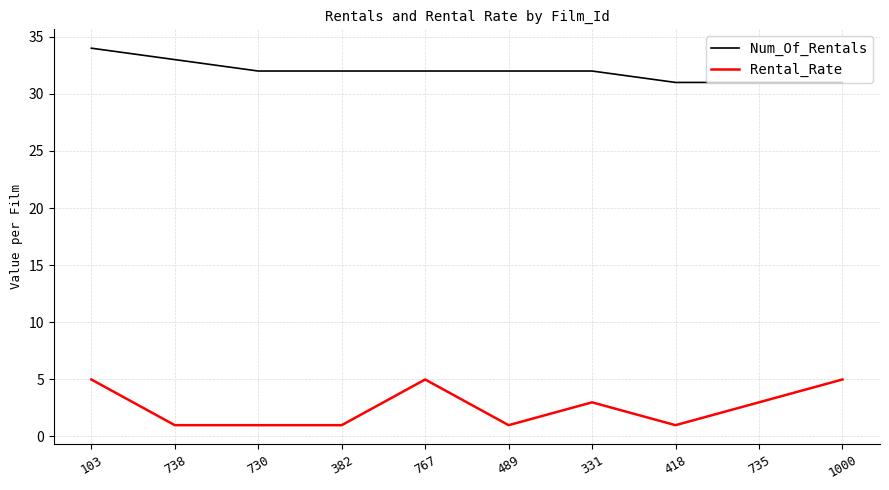

Count the Rental_Rate values in the range 0 to 4.

7